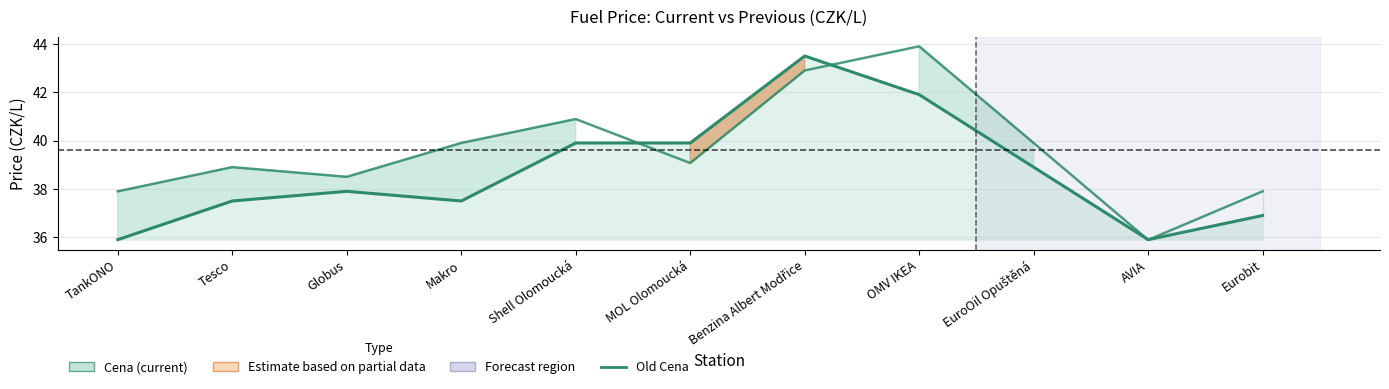

What is the label of the 9th point from the left?

EuroOil Opuštěná